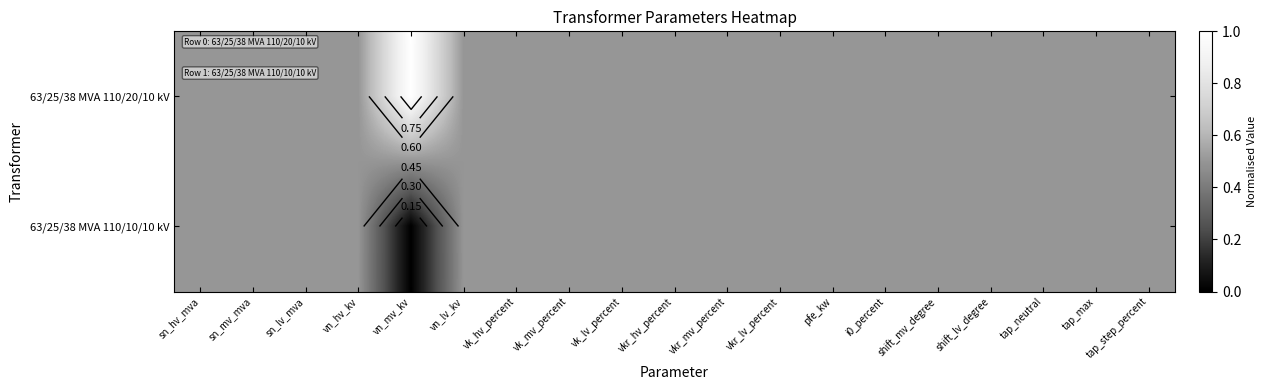

What is the difference between the maximum and minimum values in the 63/25/38 MVA 110/10/10 kV series?

0.5